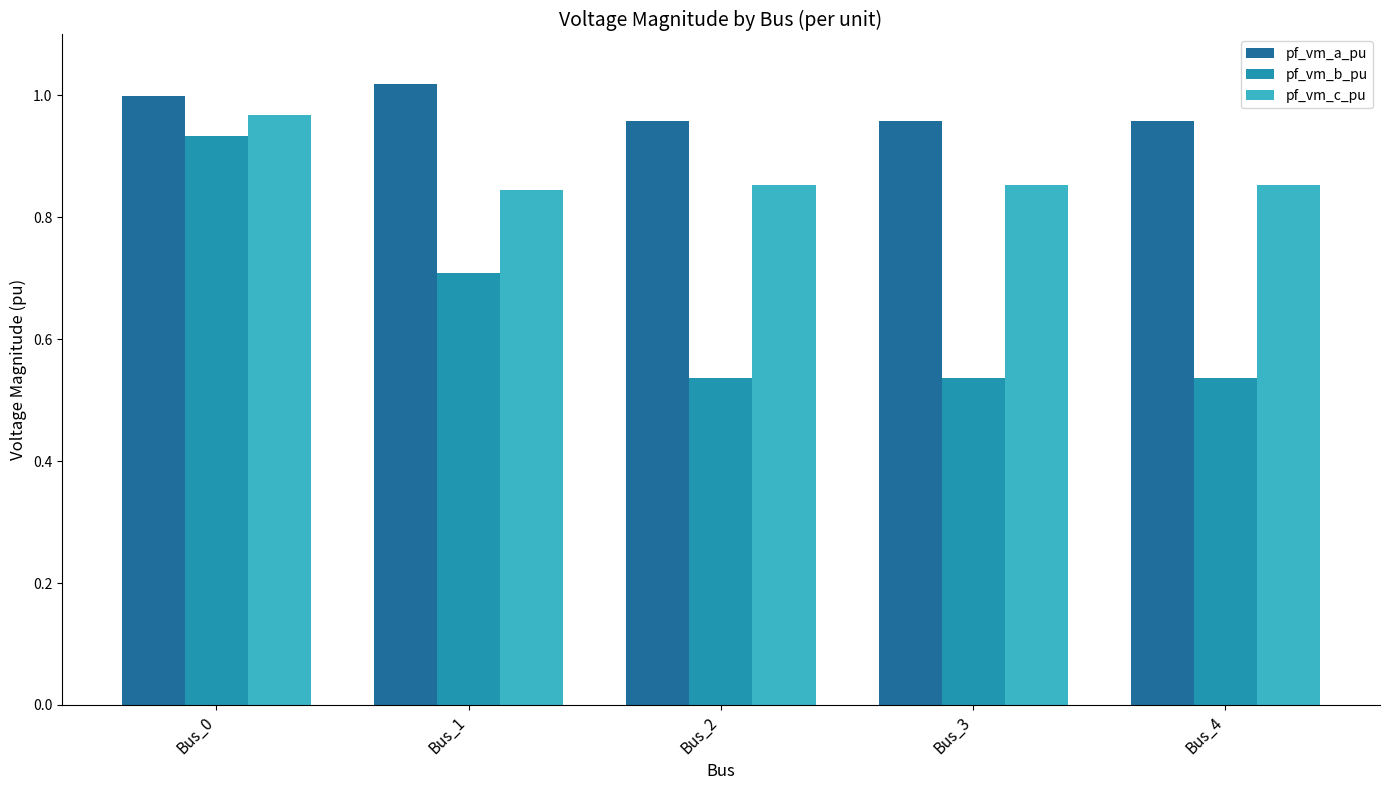

Rank the series at Bus_1 from highest to lowest value.

pf_vm_a_pu, pf_vm_c_pu, pf_vm_b_pu